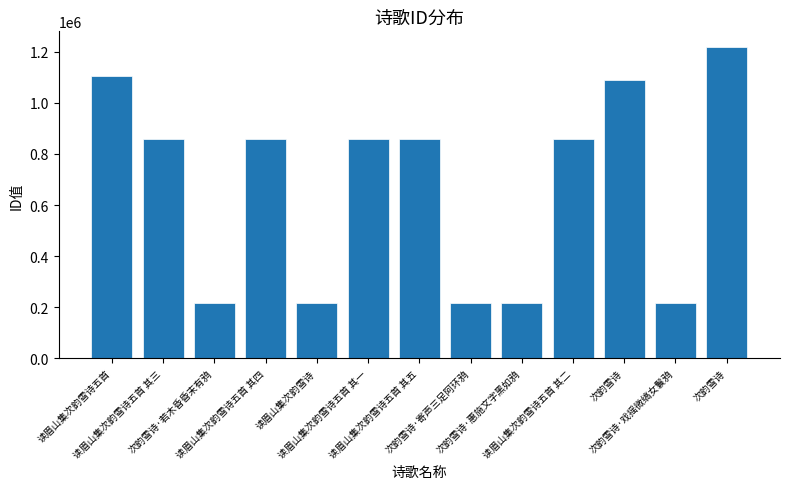

List the labels in order of value, smallest first.

读眉山集次韵雪诗, 次韵雪诗·惠施文字黑如鸦, 次韵雪诗·戏摇微缟女鬟鸦, 次韵雪诗·寄声三足阿环鸦, 次韵雪诗·若木昏昏末有鸦, 读眉山集次韵雪诗五首 其五, 读眉山集次韵雪诗五首 其四, 读眉山集次韵雪诗五首 其三, 读眉山集次韵雪诗五首 其二, 读眉山集次韵雪诗五首 其一, 次韵雪诗, 读眉山集次韵雪诗五首, 次韵雪诗